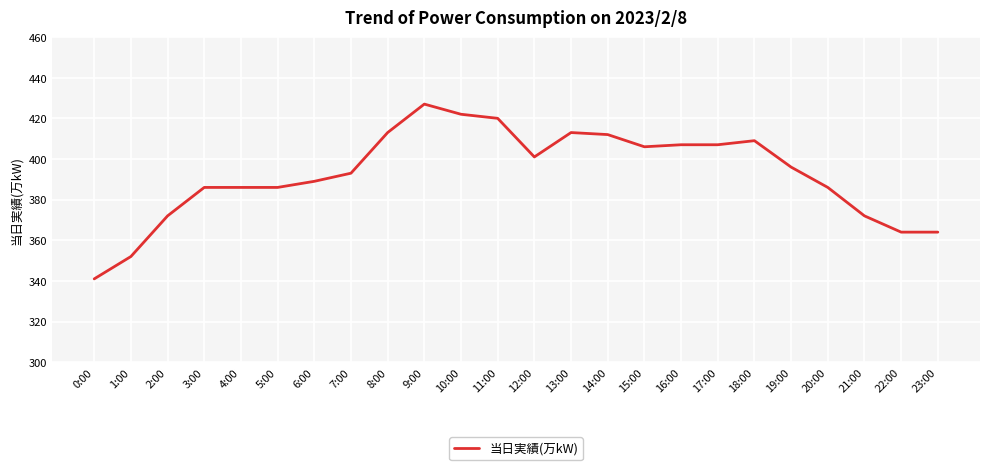

The value at 16:00 is 203. True or false?

False